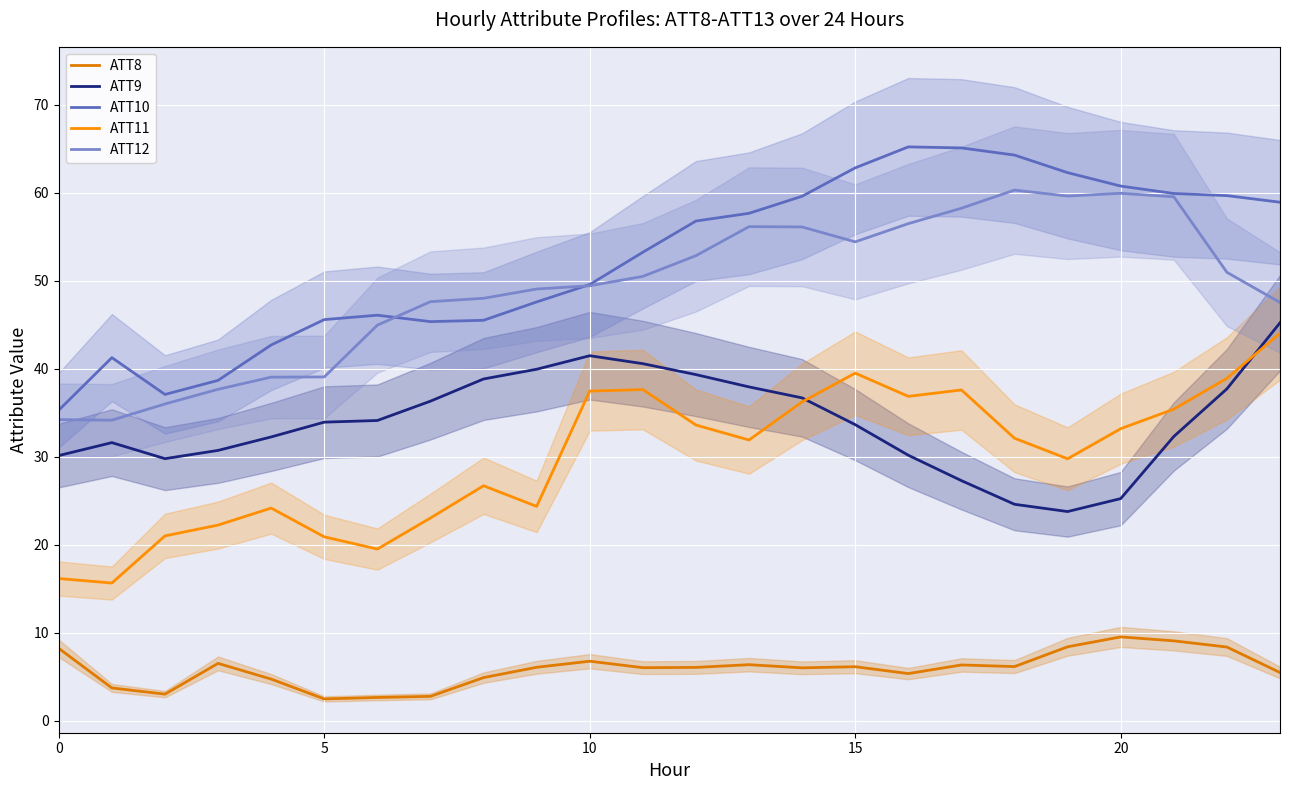

Count the number of categories in the chart.

24